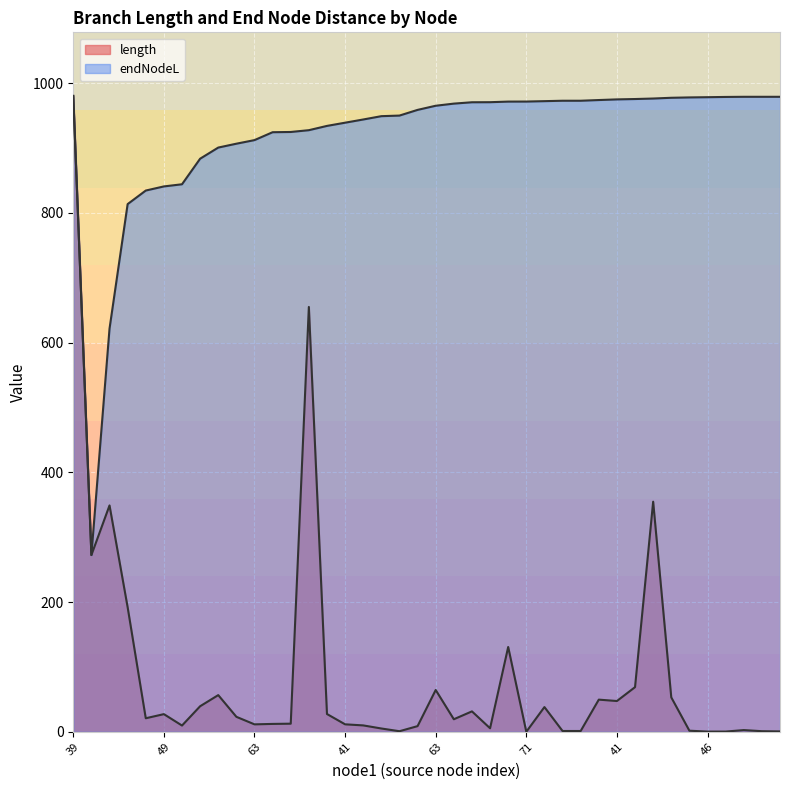

Reading left to right, extract all data points from this chart.

length: 980.5	272.6	349.1	192.1	20.9	27.3	9.7	39.4	56.6	23.1	11.5	12.2	12.5	655.1	27.4	11.5	9.9	5.1	0.9	8.8	64.5	19.4	31.5	5.5	130.8	0.1	38.2	1.3	1.3	49.6	47.5	68.9	354.9	53.1	1.7	0.3	0.4	2.7	1.0	0.6
endNodeL: 980.5	272.6	621.6	813.7	834.6	841.0	844.3	883.7	900.9	906.8	912.4	924.6	924.9	927.7	934.3	939.2	944.2	949.3	950.2	959.0	965.4	968.7	970.7	970.8	971.8	971.8	972.5	973.1	973.1	974.2	975.2	975.7	976.5	977.7	978.2	978.6	978.9	979.2	979.2	979.2